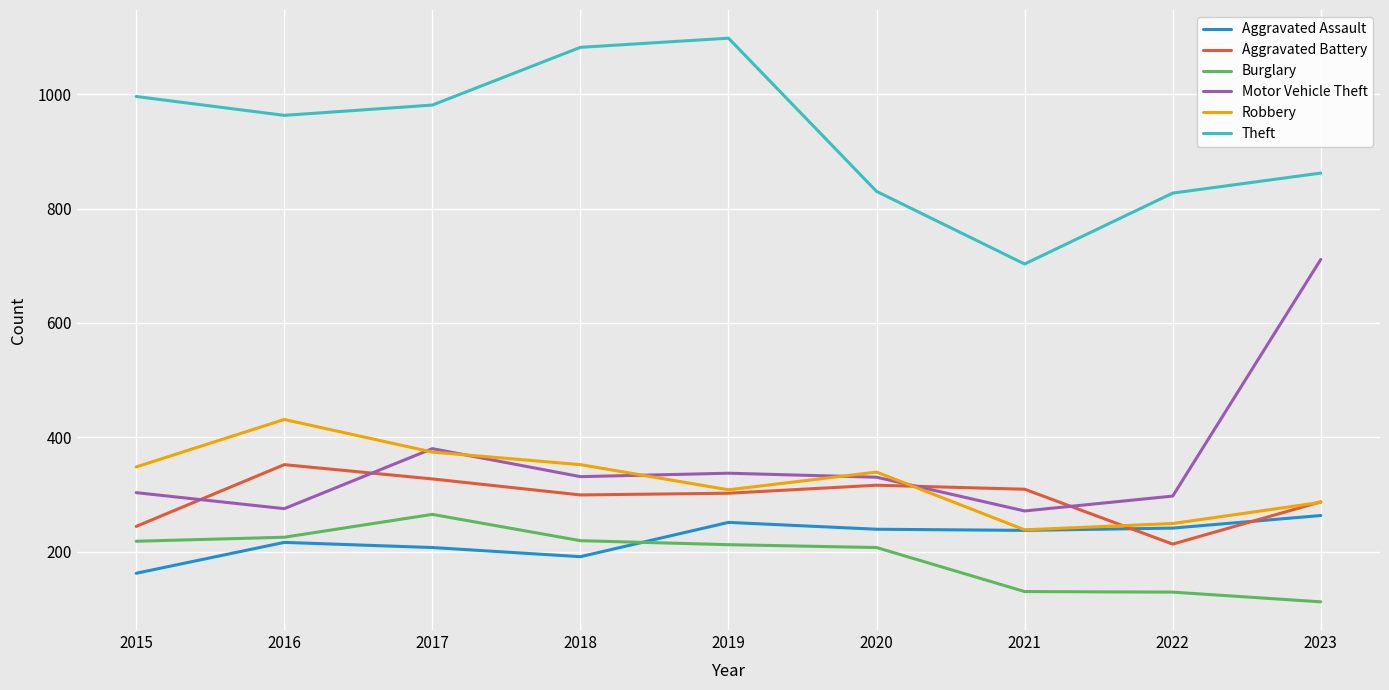

The Robbery series shows 374 at 2017. True or false?

True